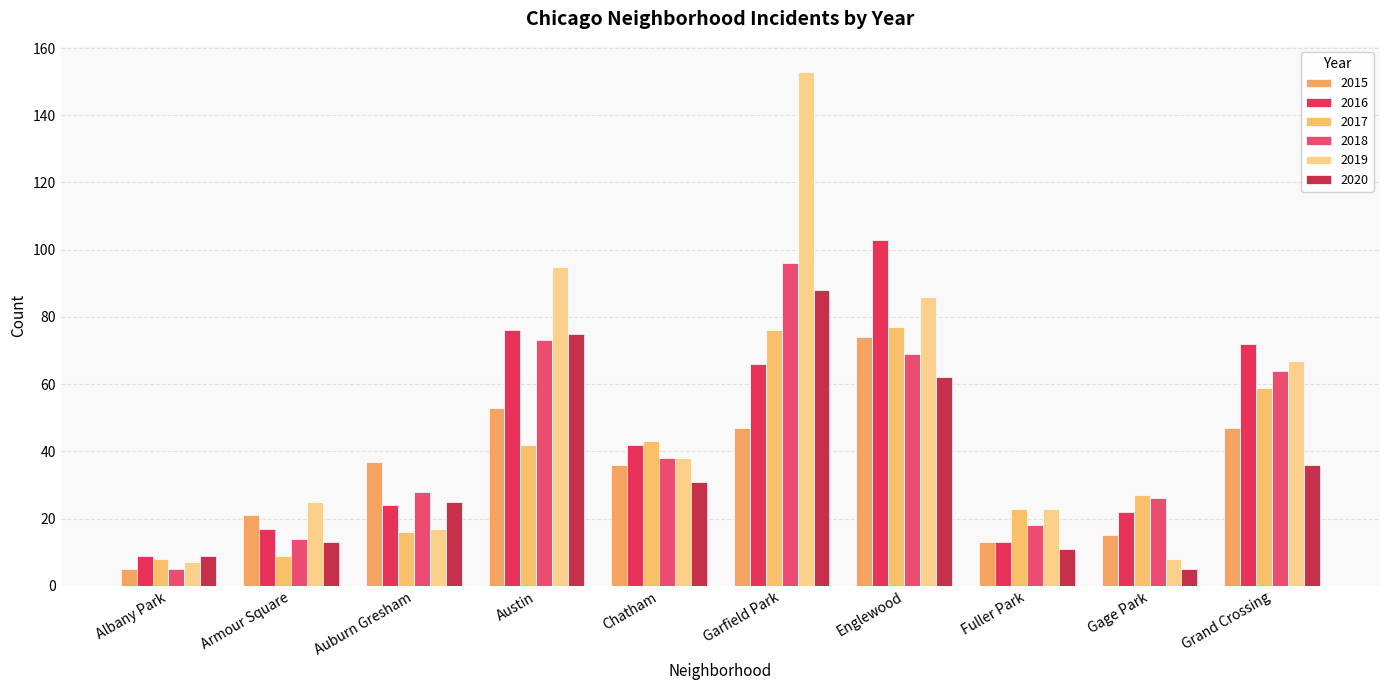

Where does the 2019 series first go above 38?

Austin